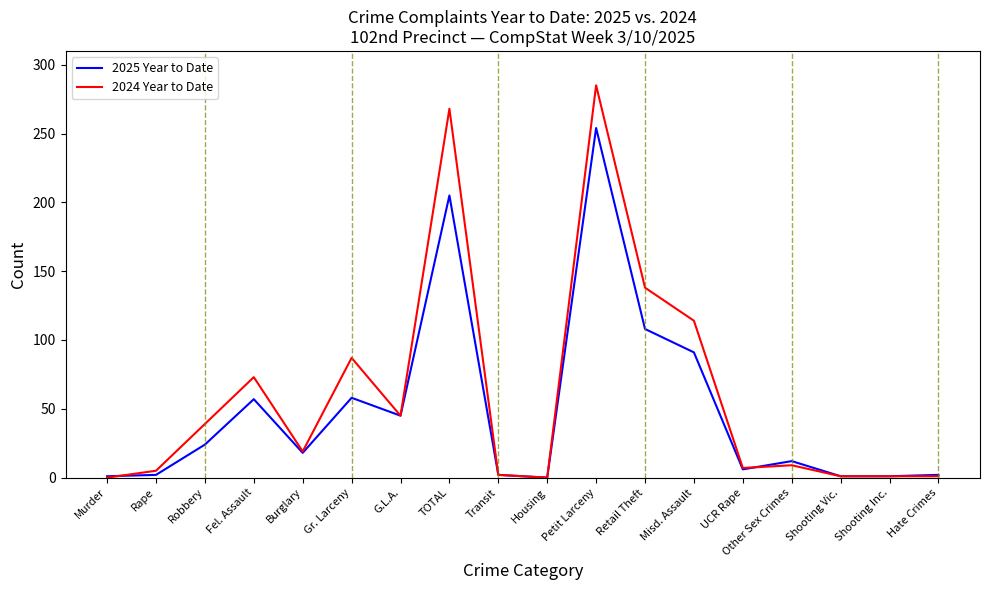

List the series in order of their peak value, lowest first.

2025 Year to Date, 2024 Year to Date